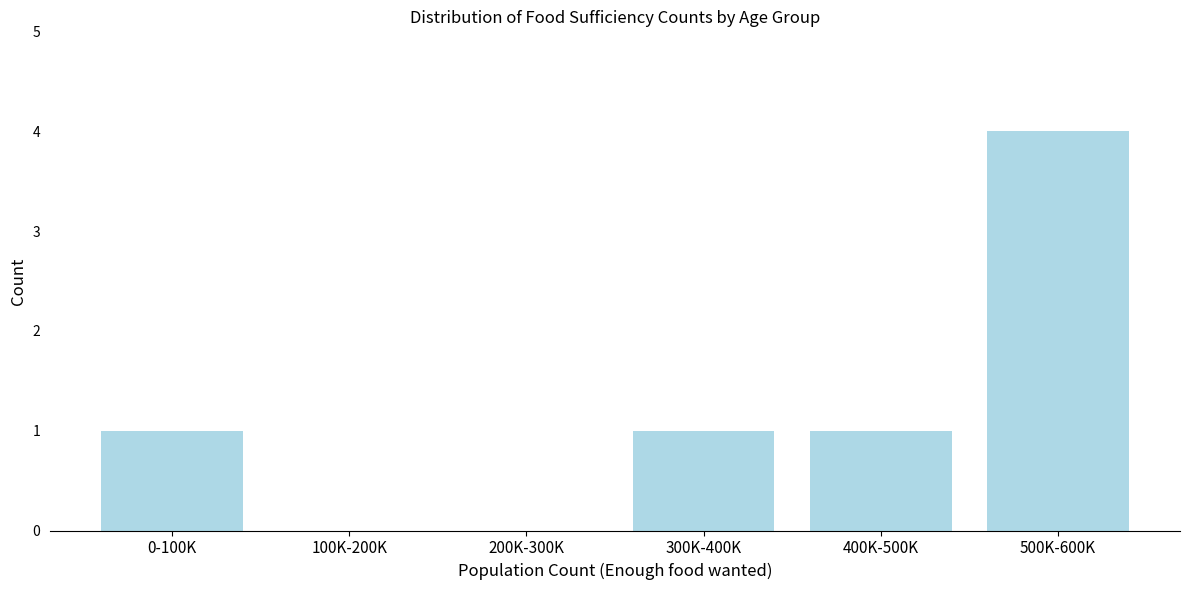

Reading right to left, what are all the values shown in this chart?

500K-600K=4	400K-500K=1	300K-400K=1	200K-300K=0	100K-200K=0	0-100K=1